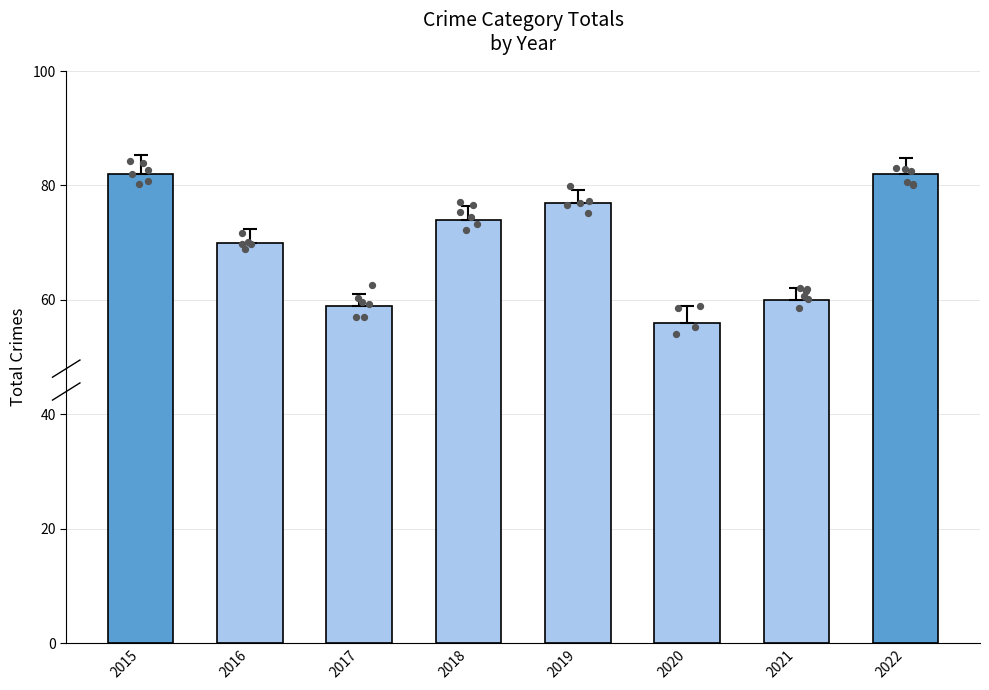

Which has a higher value, 2018 or 2016?

2018